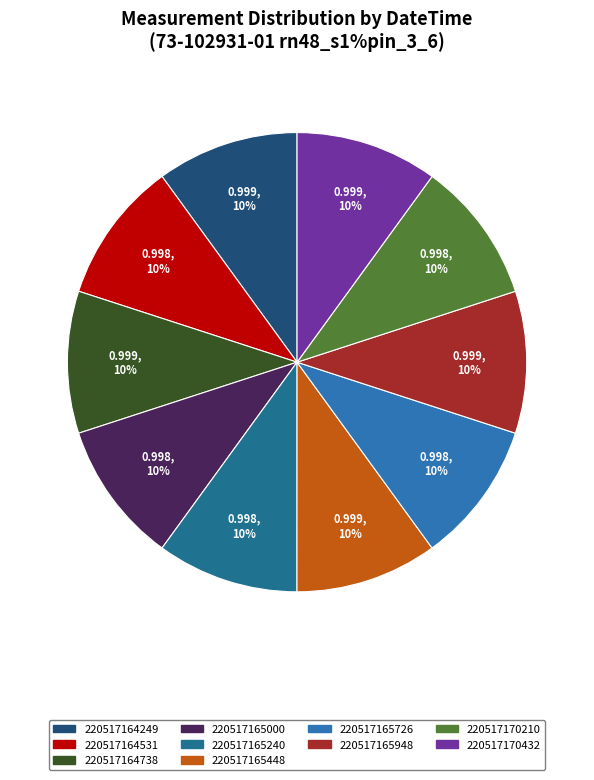

What is the total percentage of 220517165448 and 220517165240?

20.0%